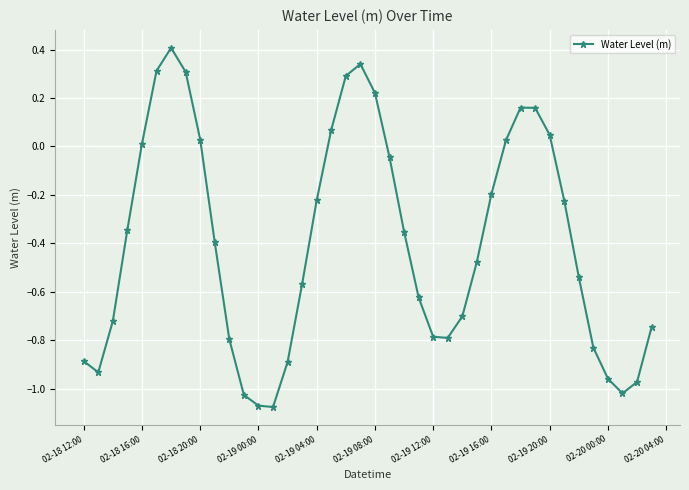

How many points are higher than both their immediate neighbors (excluding endpoints)?

3